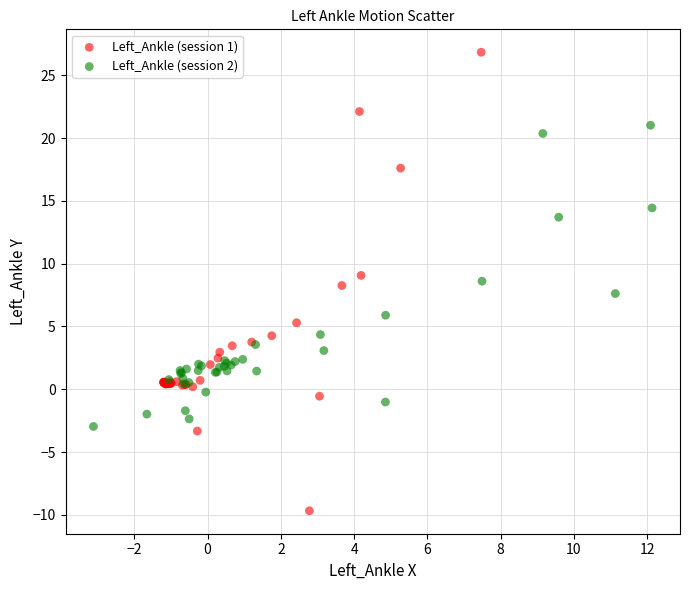

Which series reaches the minimum Y coordinate?

Left_Ankle (session 1)